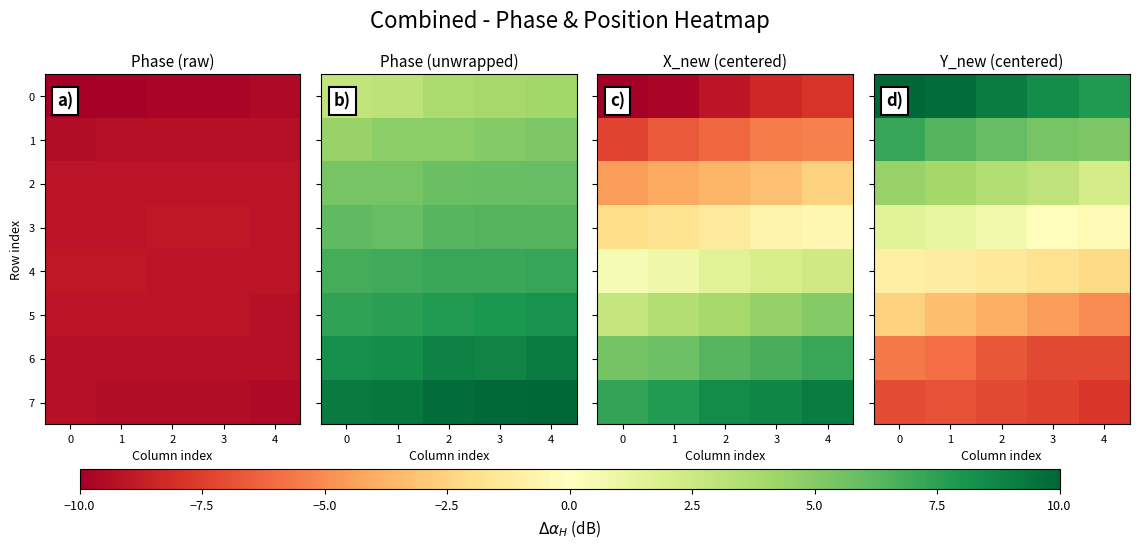

Is the value of 1 at 3 greater than the value of 0 at 0?

No